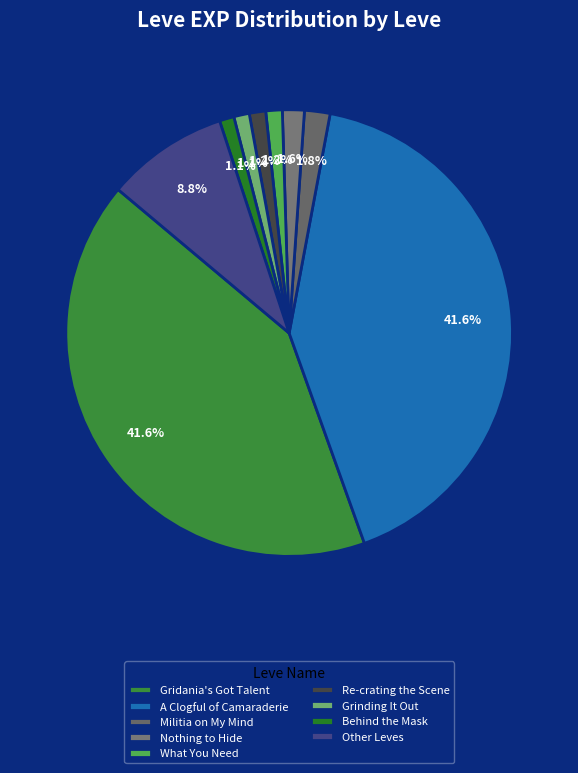

Is there any slice that represents more than half of the pie?

No